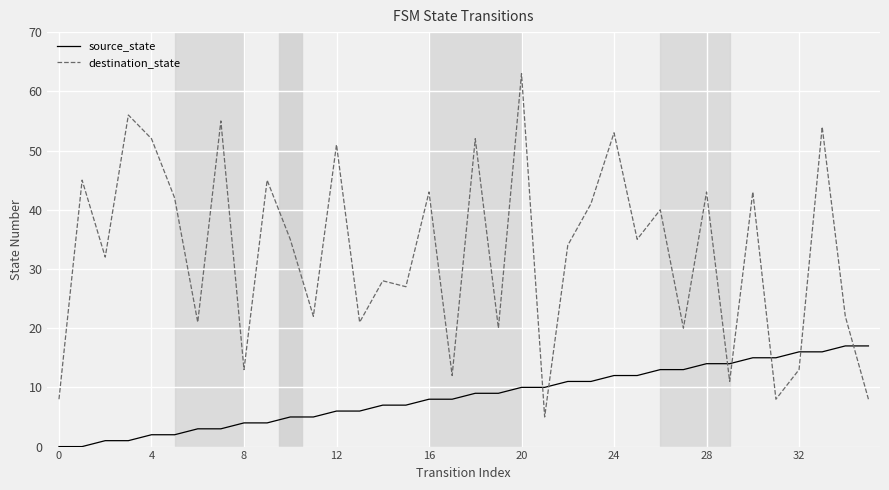

Does the chart have visible grid lines?

Yes